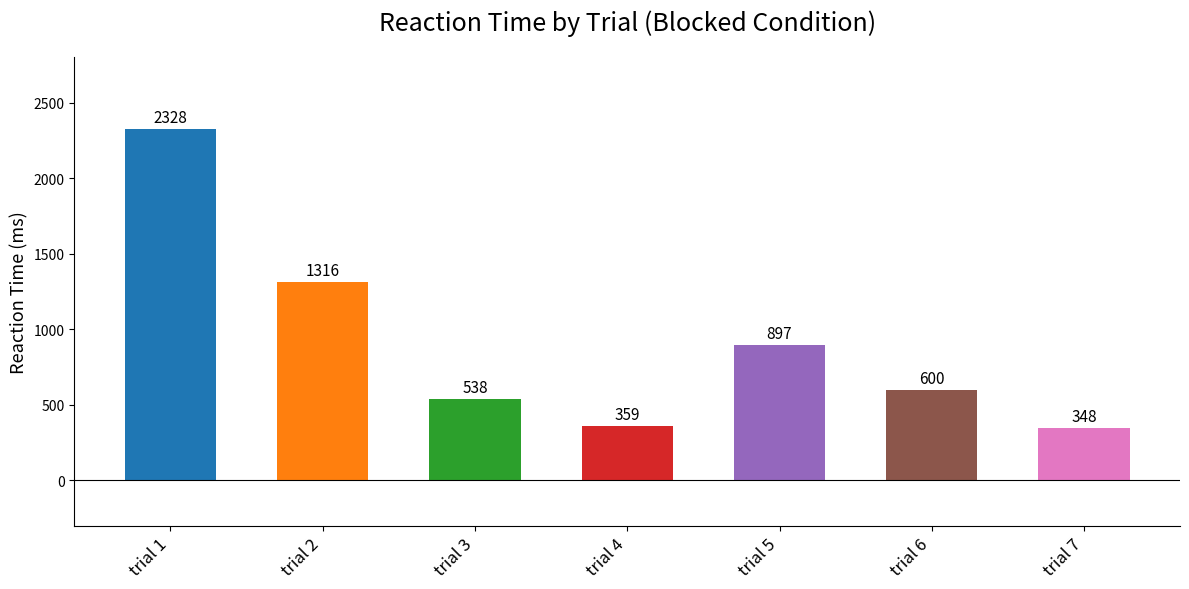

Reading right to left, transcribe all the data shown in this chart.

trial 7=348	trial 6=600	trial 5=897	trial 4=359	trial 3=538	trial 2=1316	trial 1=2328